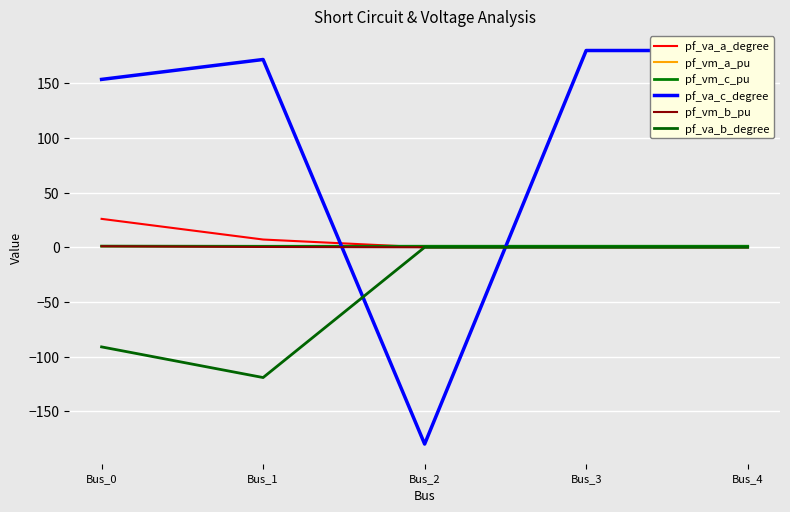

What is the spread (max minus min) of values at Bus_0?

244.7